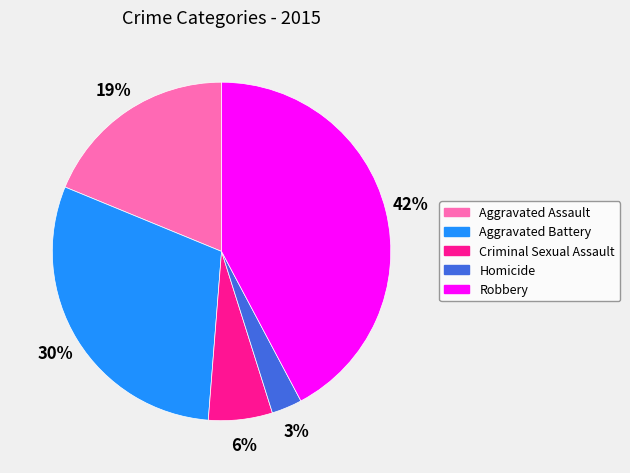

The Robbery slice represents 32% of the pie. True or false?

False